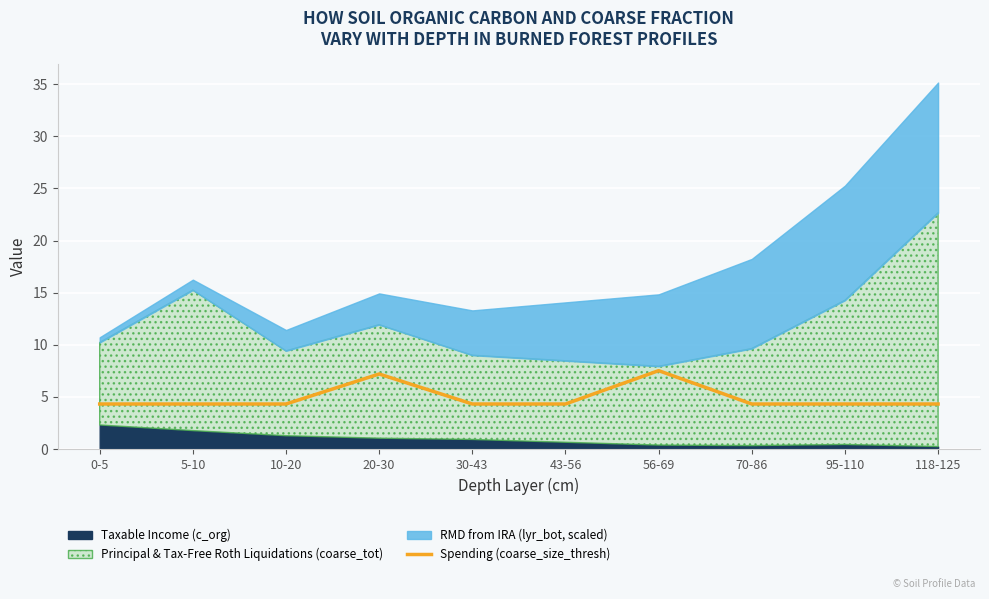

What is the highest value of the Spending (coarse_size_thresh) series?

7.5